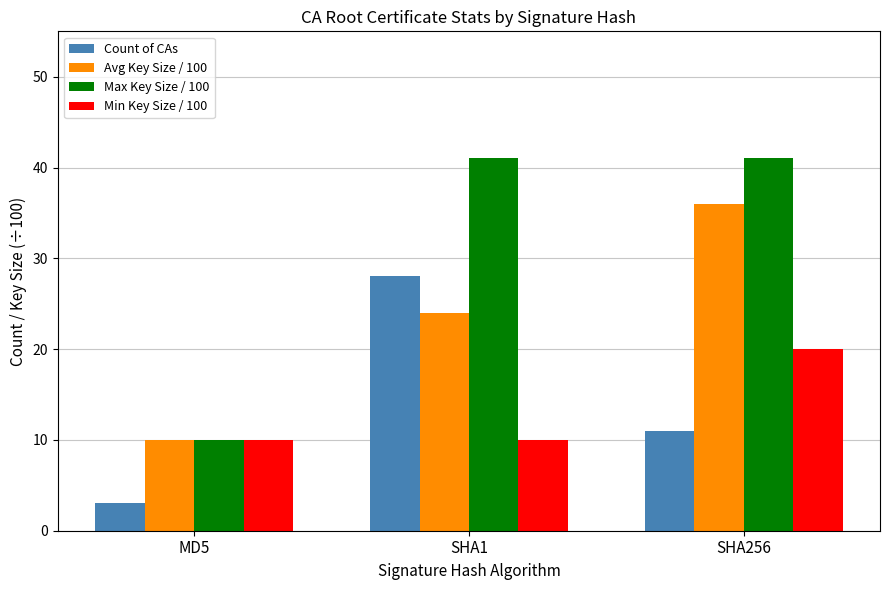

Is it true that Min Key Size / 100 equals 5 at MD5?

False